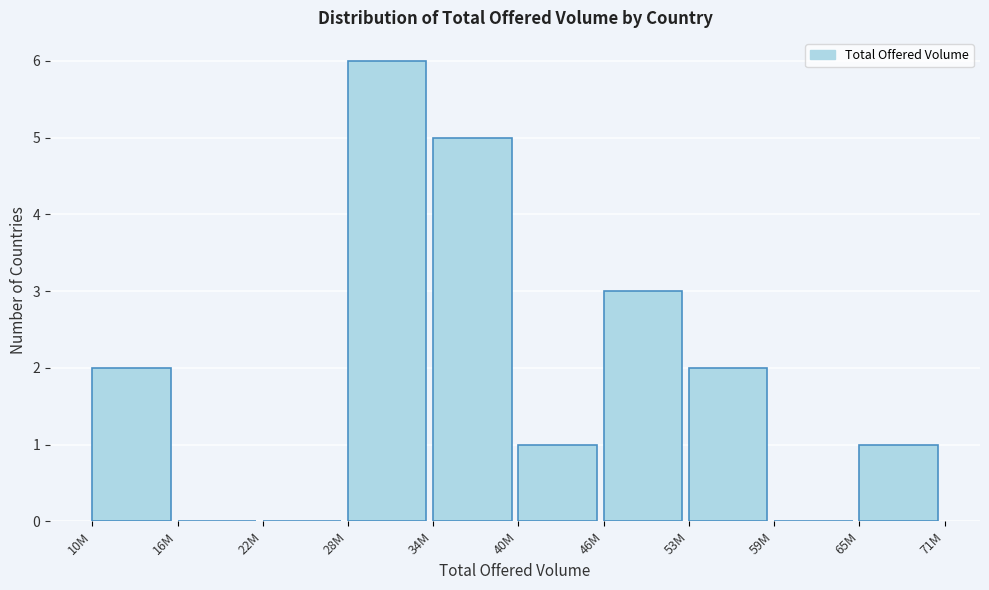

Reading left to right, extract all data points from this chart.

10M=2	16M=0	22M=0	28M=6	34M=5	40M=1	46M=3	53M=2	59M=0	65M=1